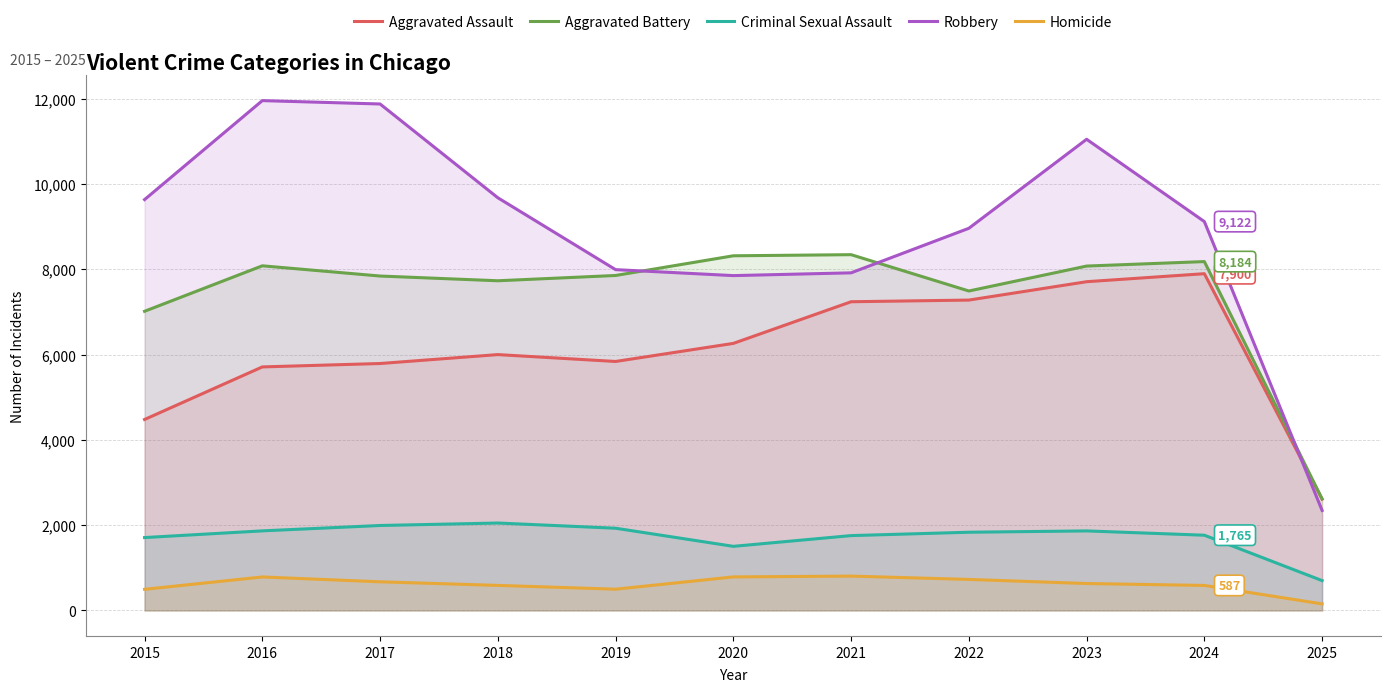

At which category does the chart reach its minimum across all series?

2025